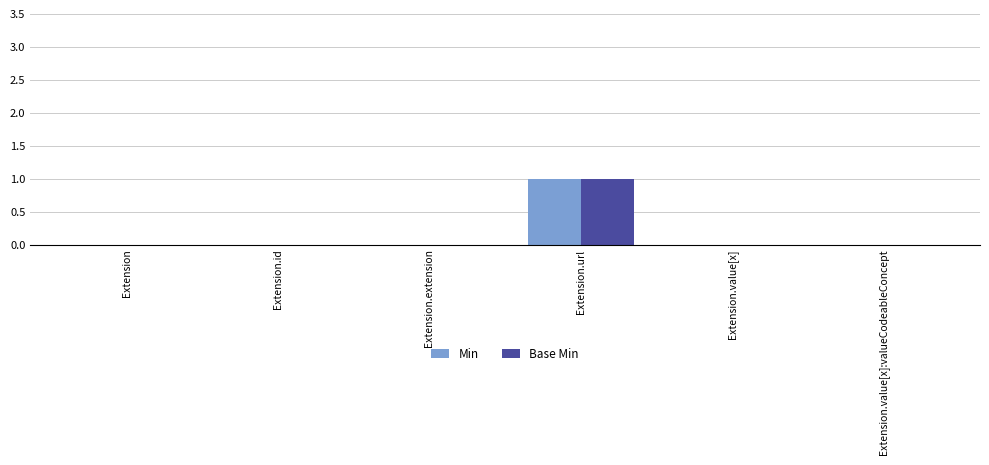

True or false: Base Min has a value of 0 at Extension.value[x]:valueCodeableConcept.

True